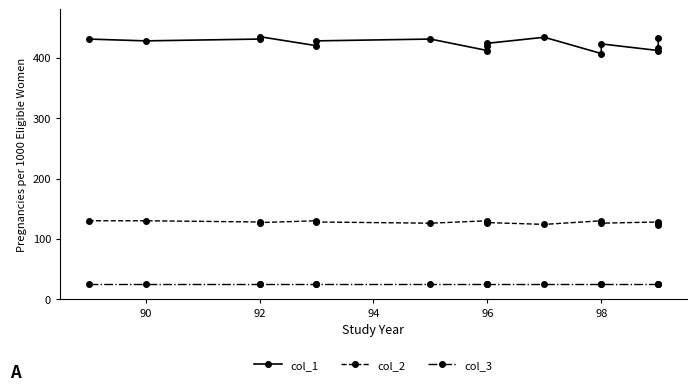

What is the highest value of the col_3 series?

25